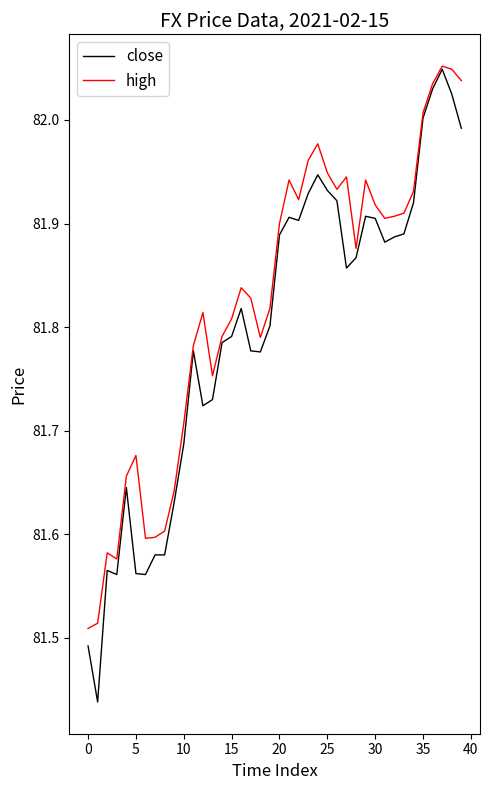

Which series has the largest range (max minus min)?

close